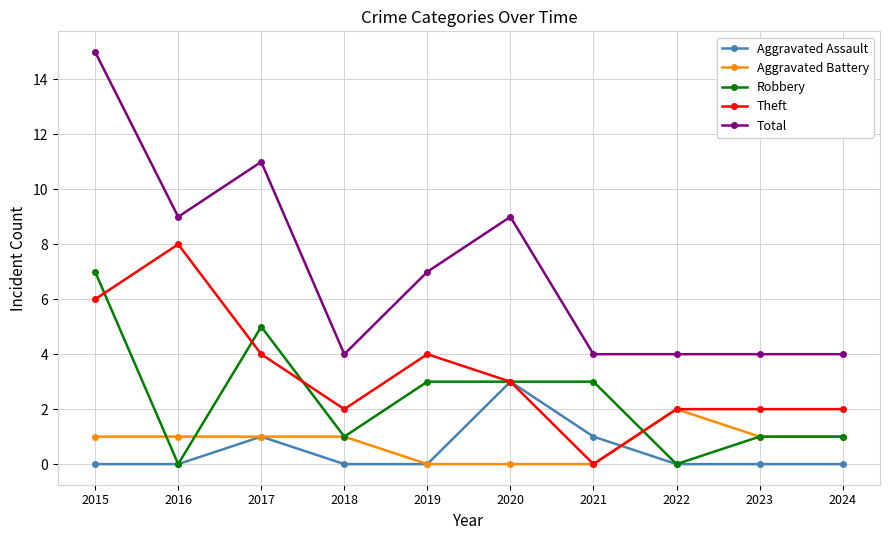

The value of Theft at 2023 is 3. True or false?

False